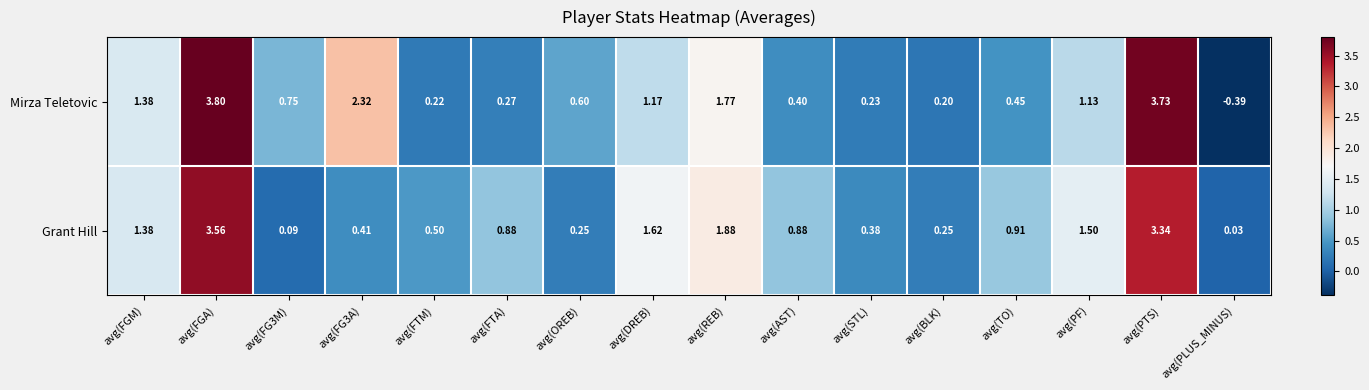

How many data points does each series have?

16